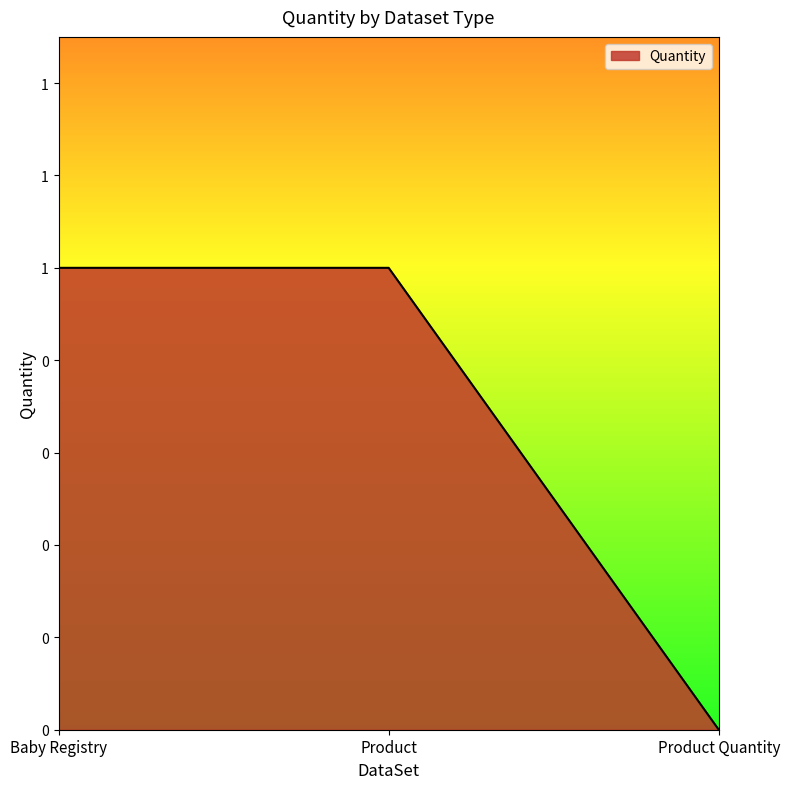

What is the label of the 1st point from the left?

Baby Registry